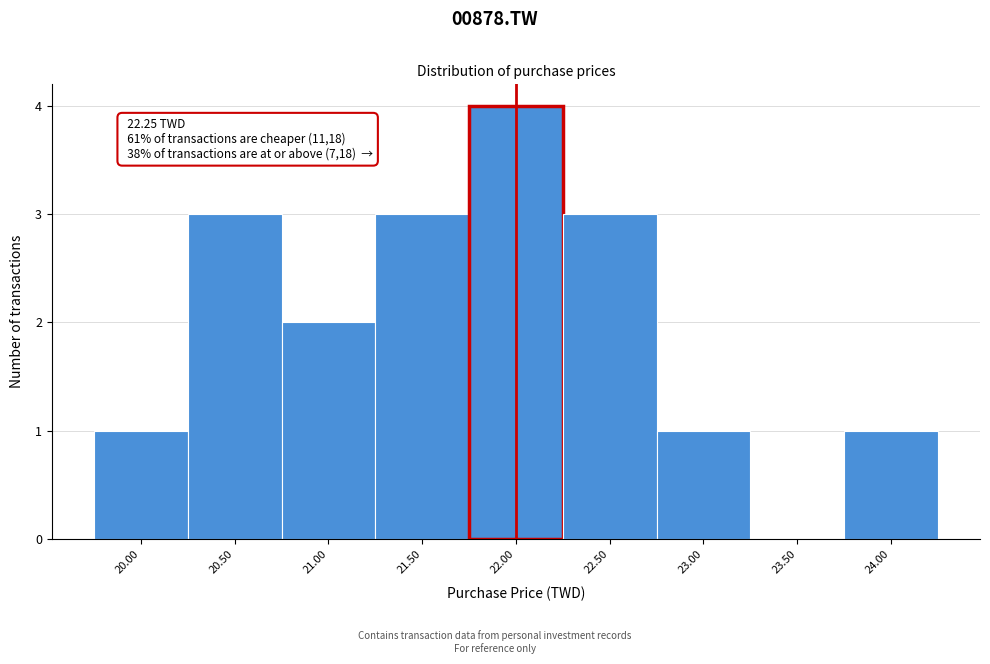

Reading left to right, list all the values displayed in this chart.

20.00=1	20.50=3	21.00=2	21.50=3	22.00=4	22.50=3	23.00=1	23.50=0	24.00=1